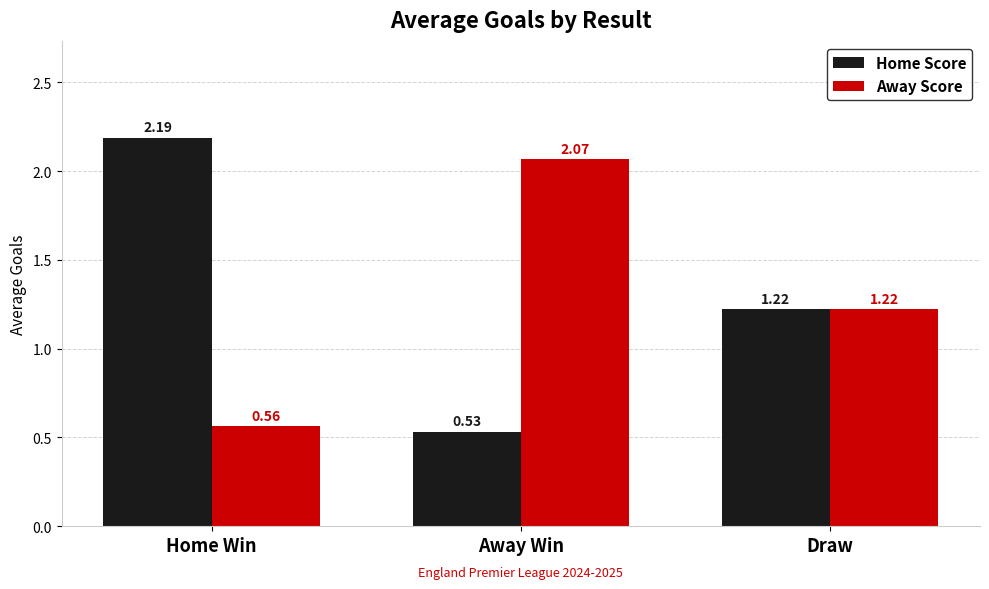

At which label does Home Score reach its minimum?

Away Win